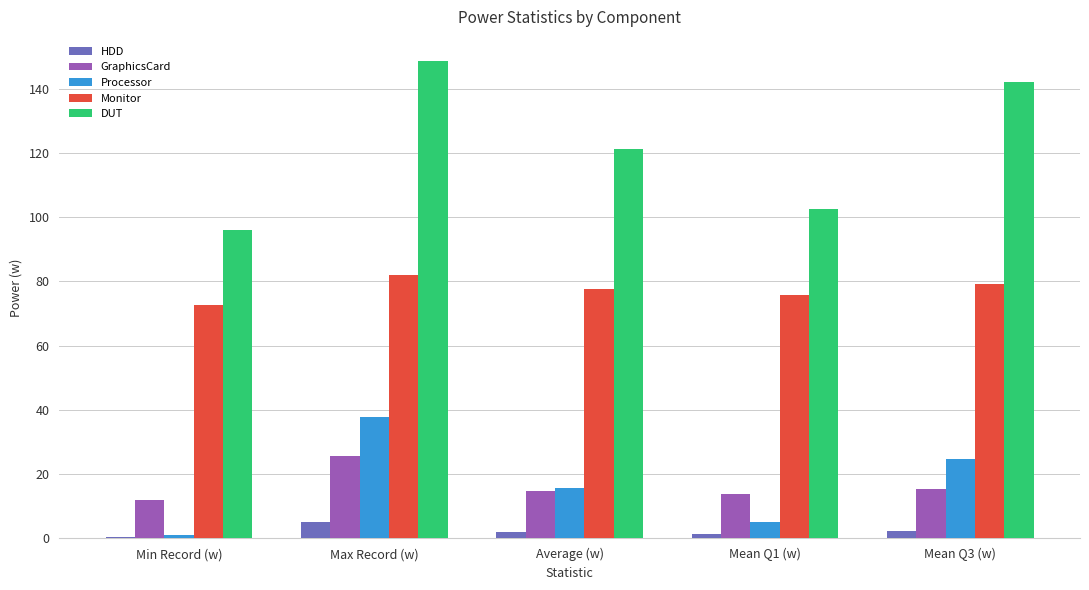

Is it true that DUT equals 156.7 at Min Record (w)?

False